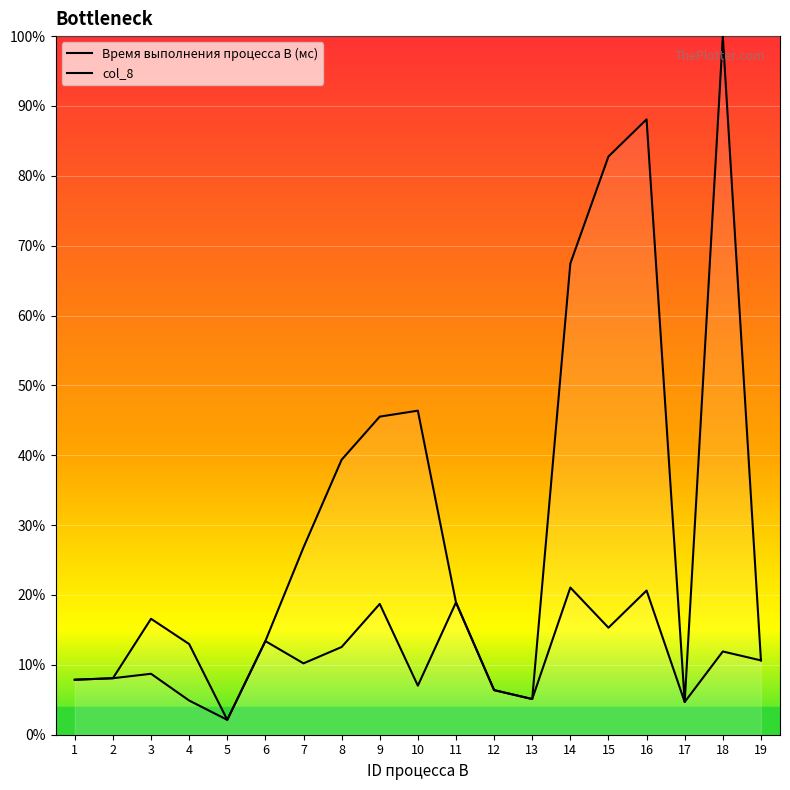

True or false: Время выполнения процесса B (мс) has a value of 4.9 at 4.

True